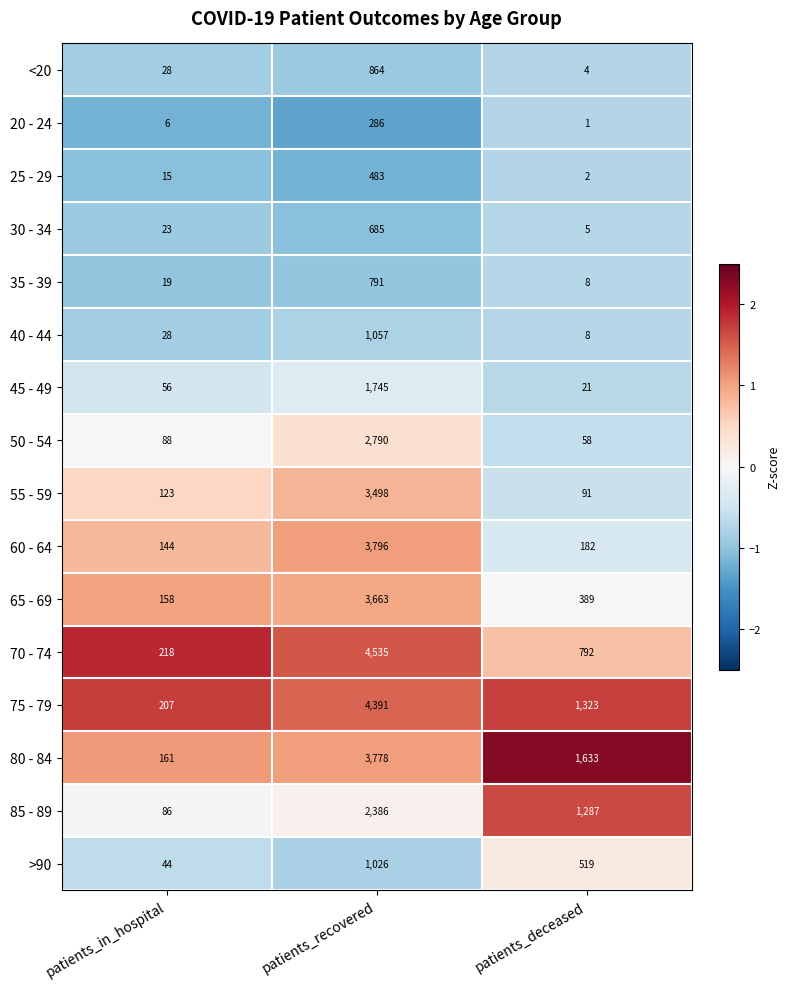

Which series has the largest range (max minus min)?

70 - 74